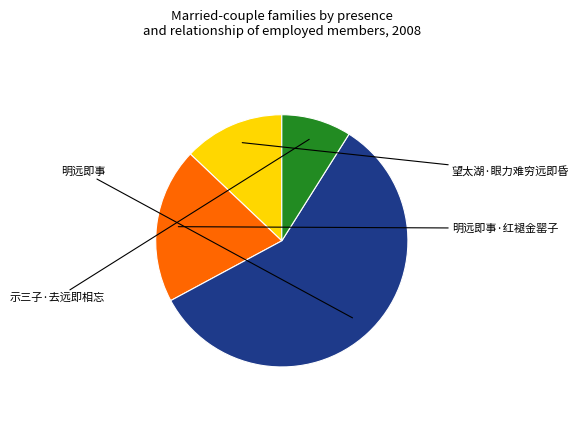

Combined, do 明远即事 and 示三子·去远即相忘 account for over 50%?

Yes